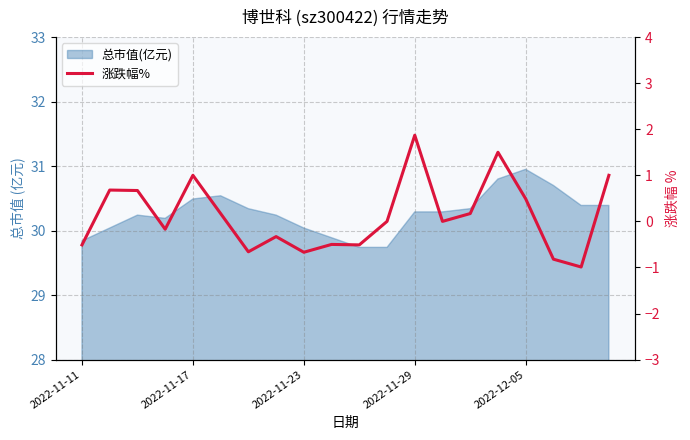

How many points are lower than both their immediate neighbors (excluding endpoints)?

6